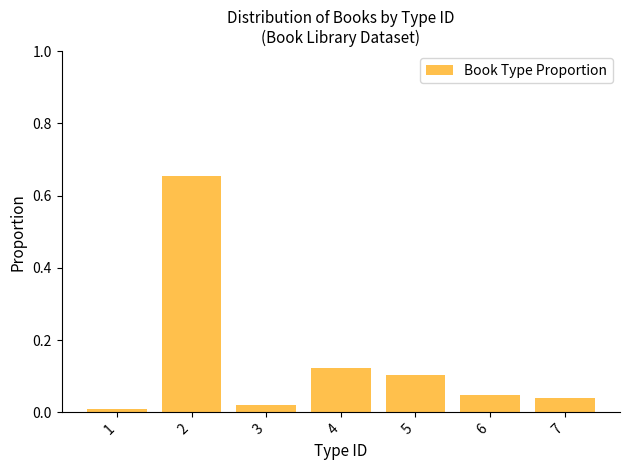

List the labels in order of value, largest first.

2, 4, 5, 6, 7, 3, 1